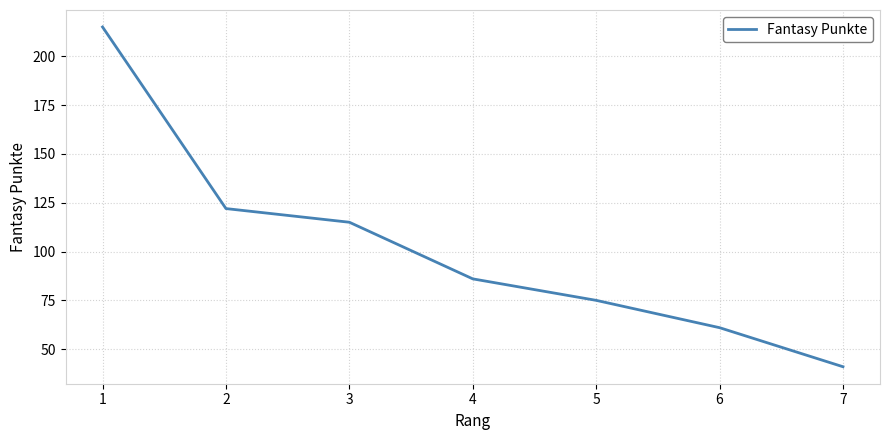

What is the ratio of the value at 1 to the value at 2?

1.8